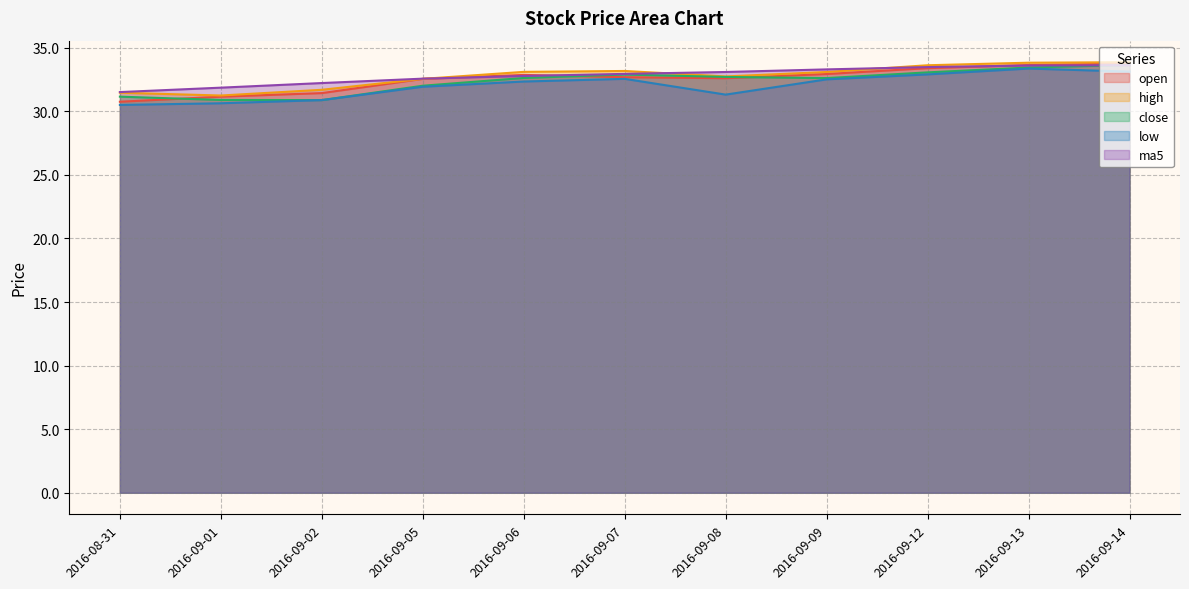

Which label corresponds to the largest value in the chart?

2016-09-14